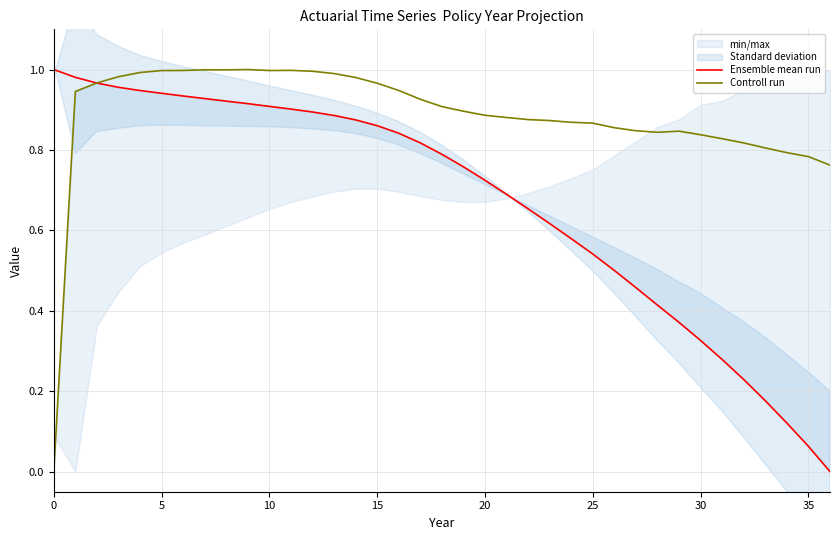

Rank the series at 27 from lowest to highest value.

Ensemble mean run, Controll run